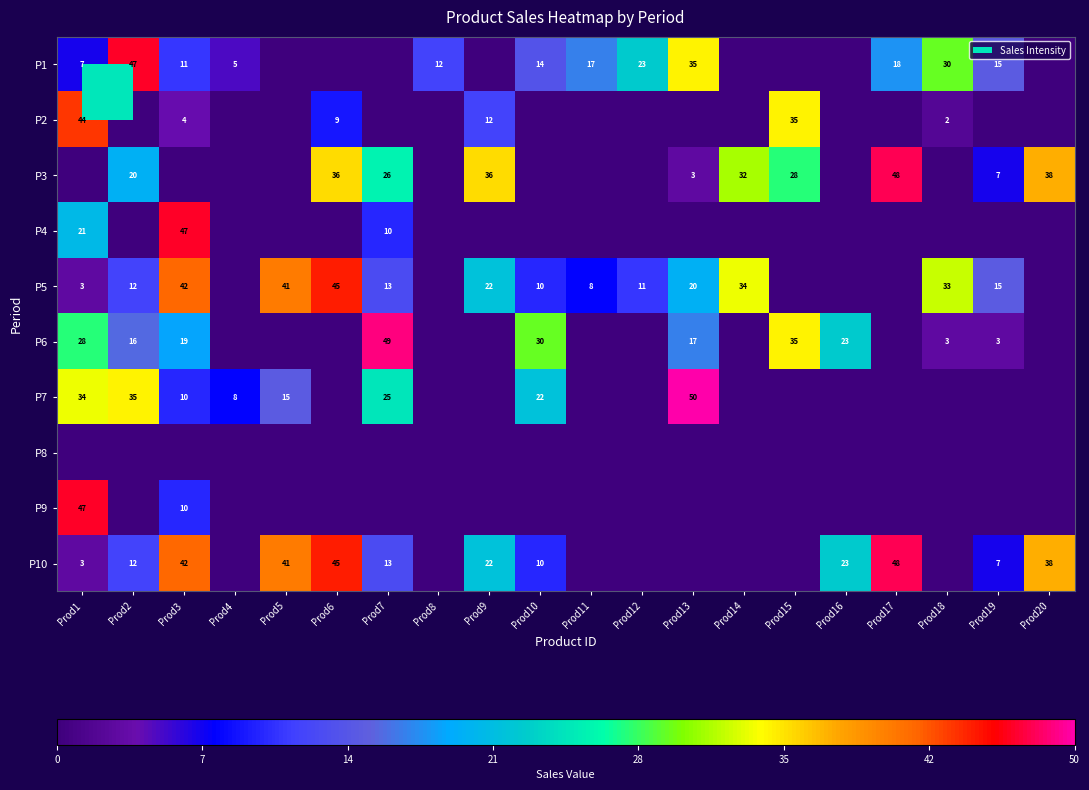

Which category has the lowest value across all series?

Prod5